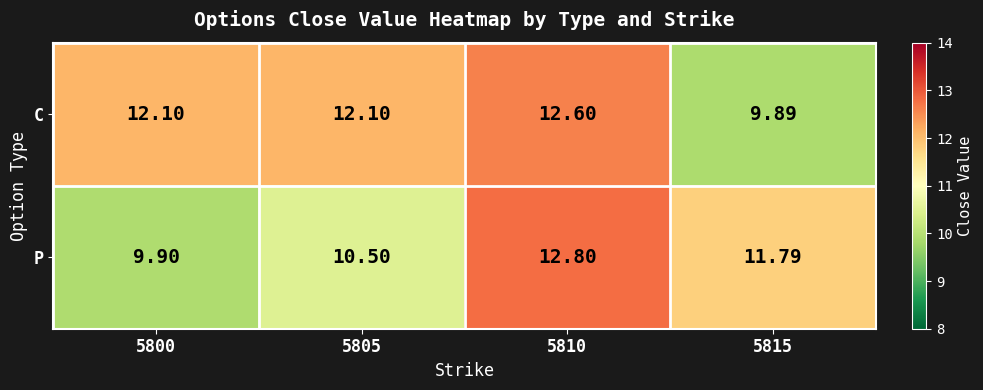

How many data points in P are above 11?

2